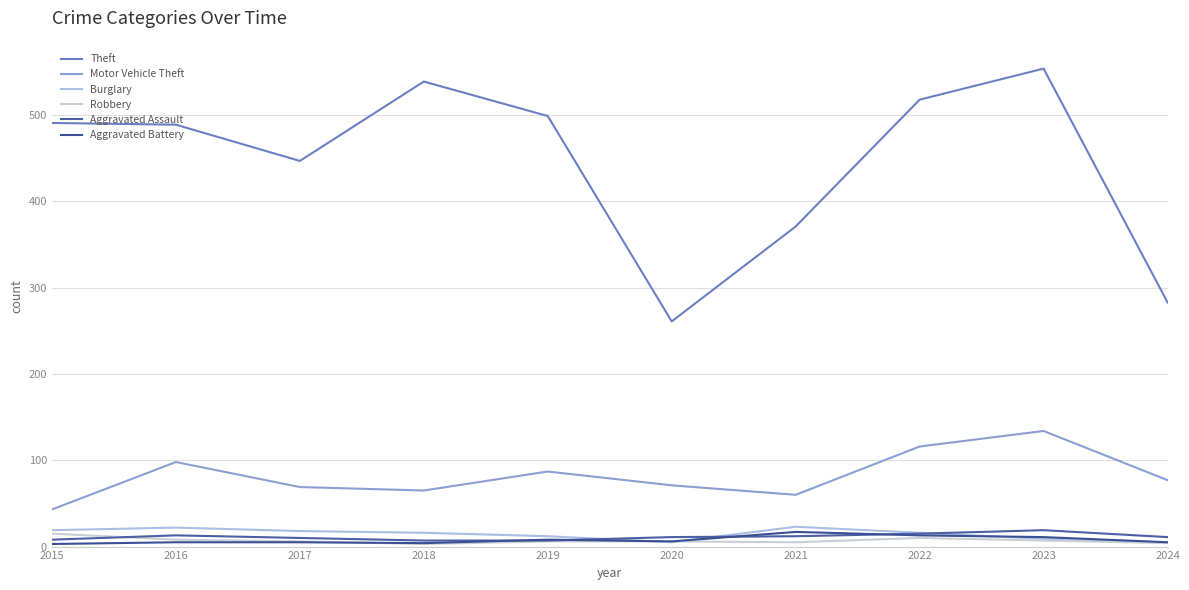

Does the chart have visible grid lines?

Yes